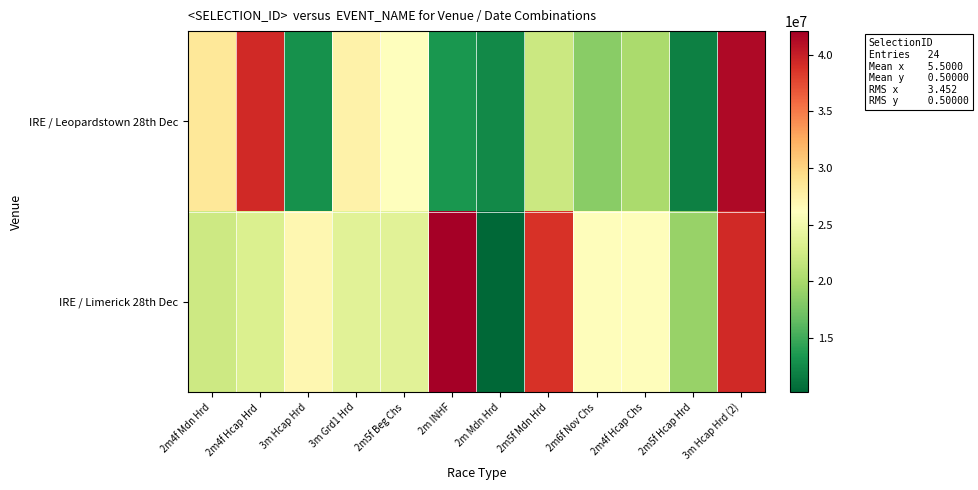

At which category is the sum across all series the highest?

3m Hcap Hrd (2)